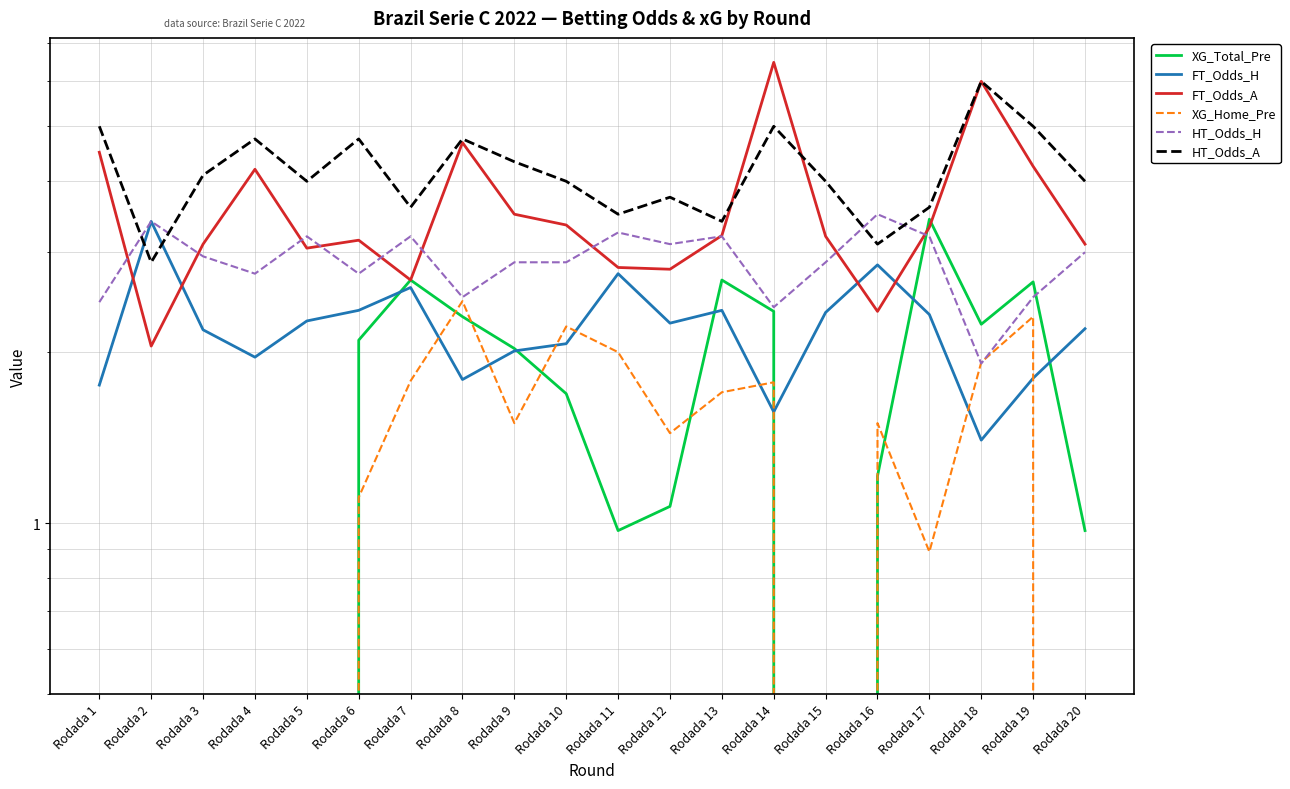

True or false: FT_Odds_A has more than 1 points higher than both neighbors.

True